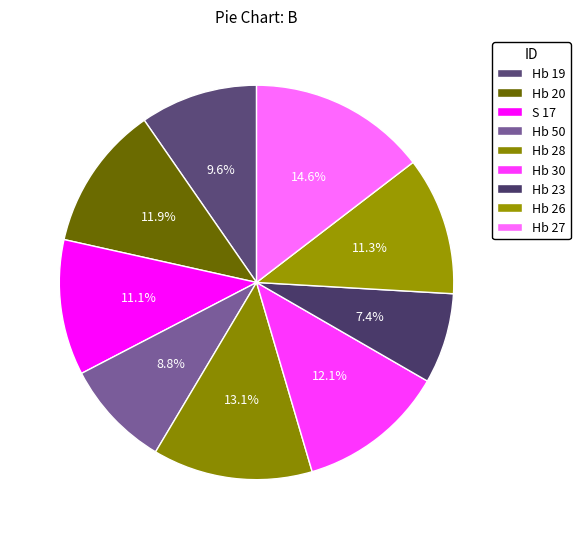

To the nearest percent, what portion does Hb 50 represent?

9%